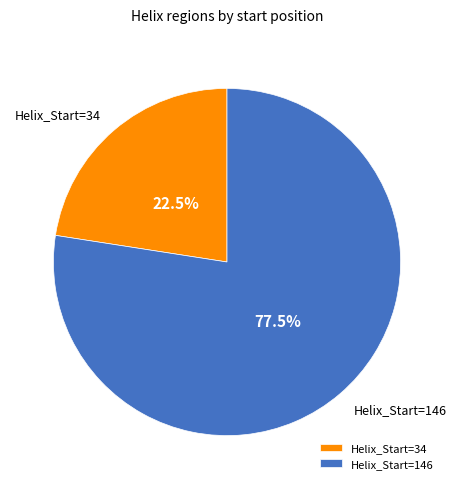

How many segments does this pie chart have?

2